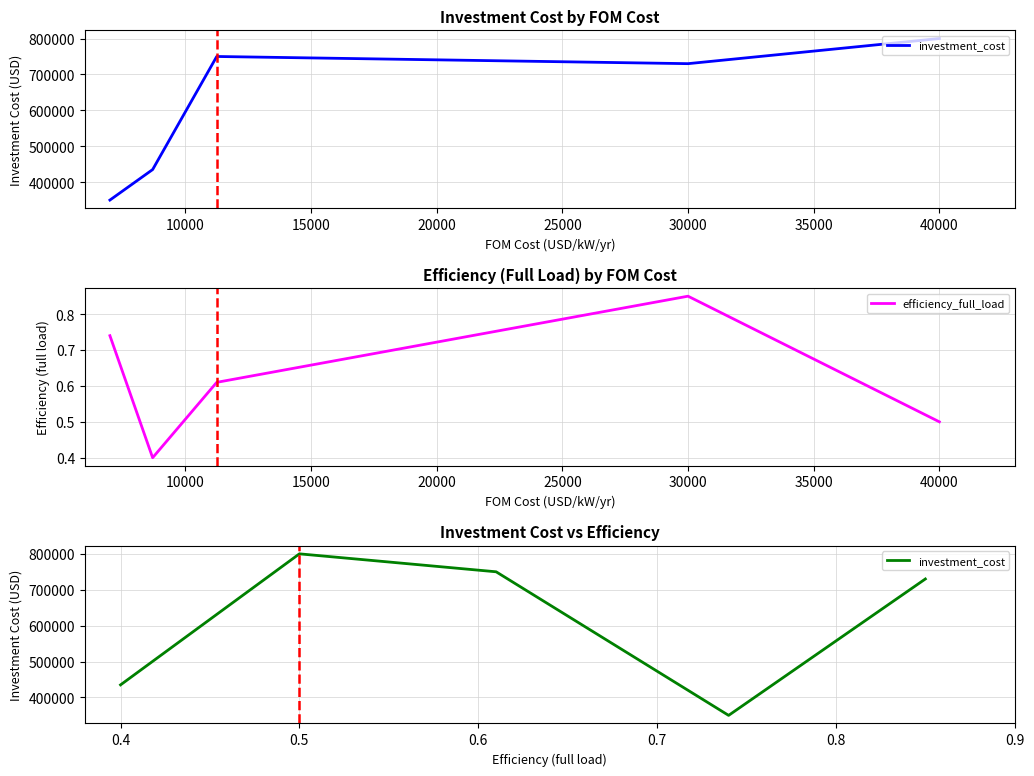

Which category has the highest value in the efficiency_full_load series?

30000